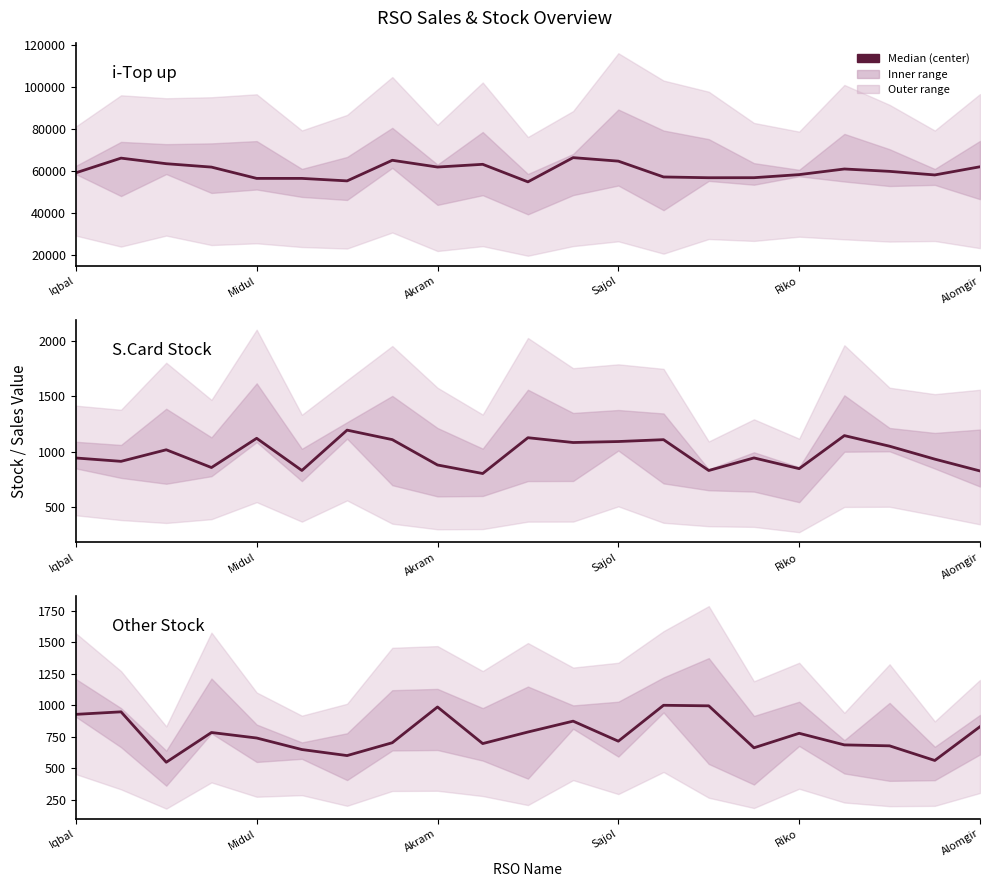

What is the spread (max minus min) of values at Alomgir?

55870.1